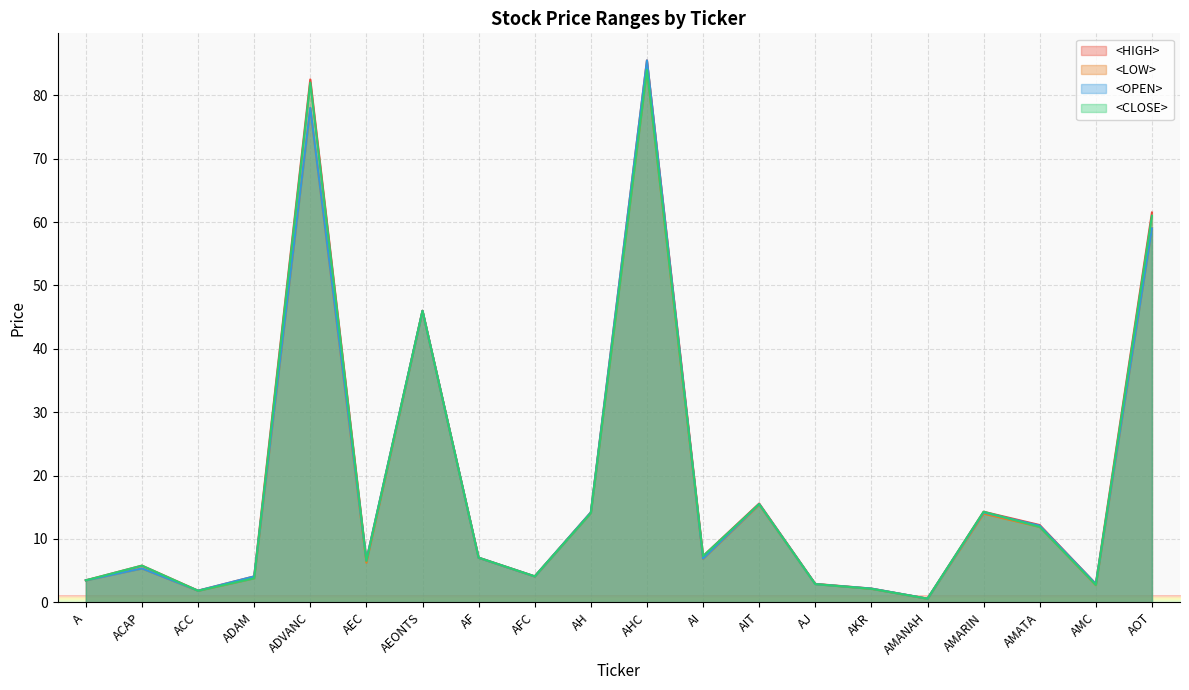

Which series changed the most between ACAP and AEONTS?

<LOW>